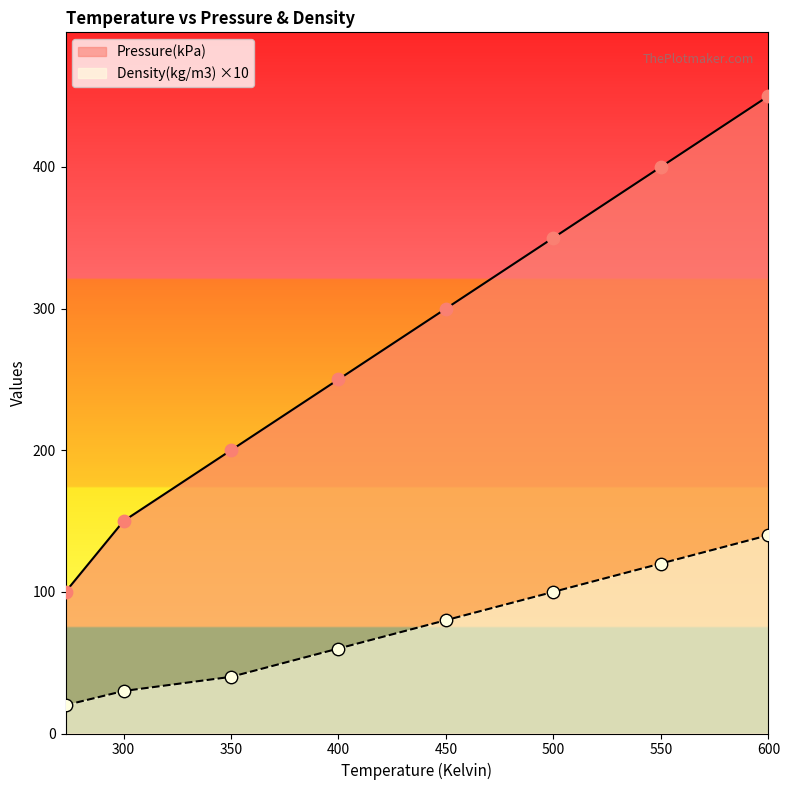

Which series contains the lowest Y value?

Density(kg/m3)